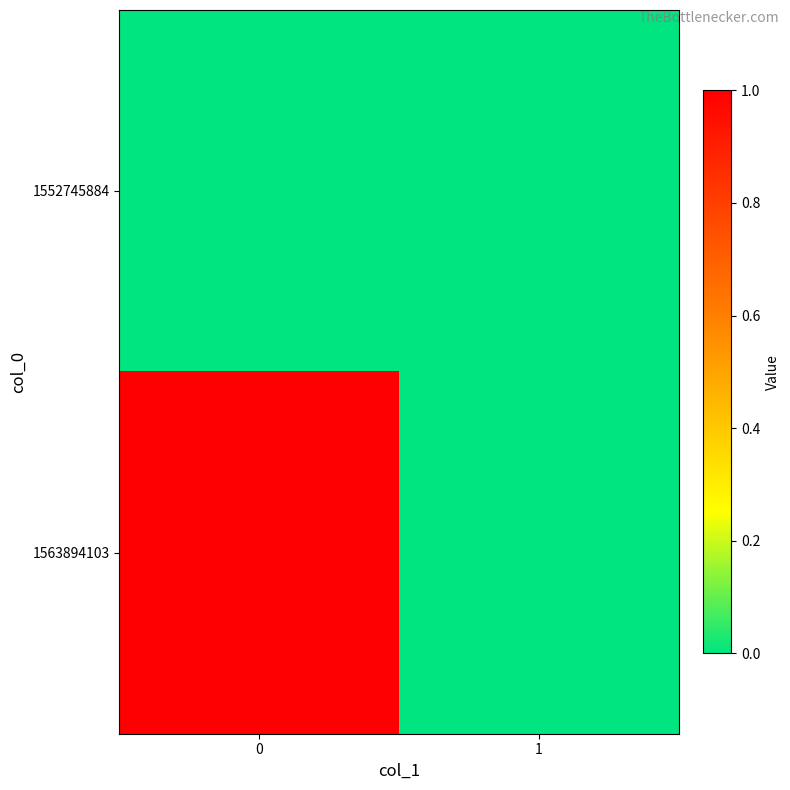

At 1, list the series in order from largest to smallest.

1552745884, 1563894103